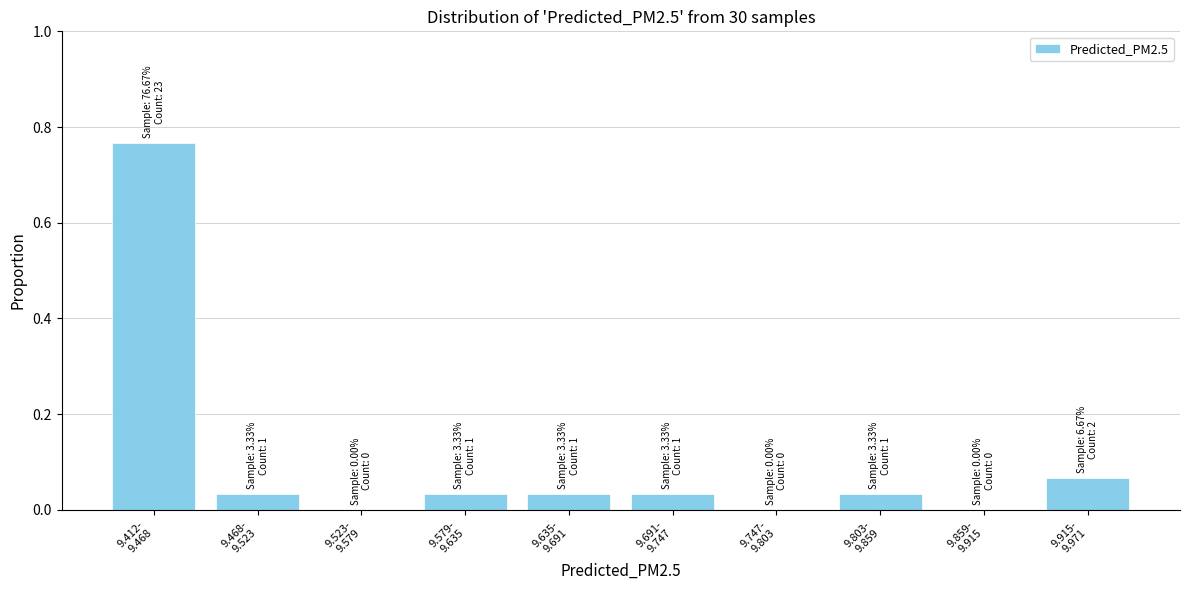

What is the sum of all values?

1.0